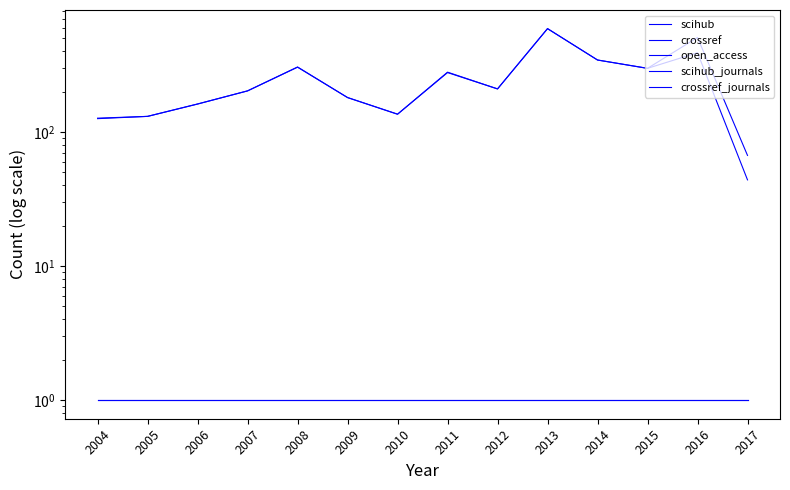

Between 2013 and 2015, which series saw the biggest shift?

crossref